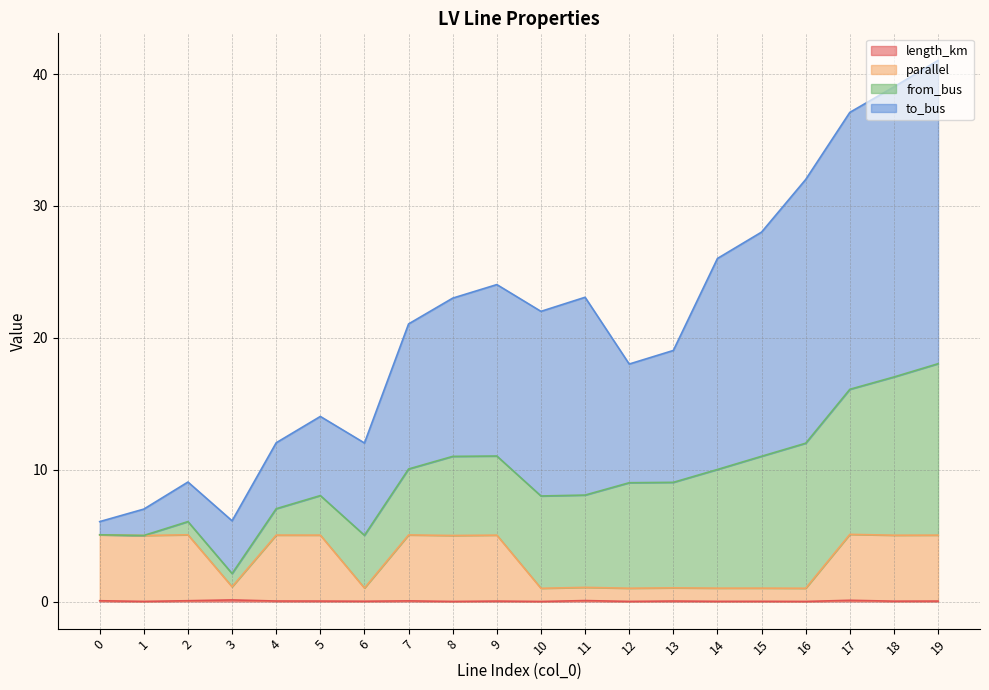

Does the chart display data point markers on the line(s)?

No